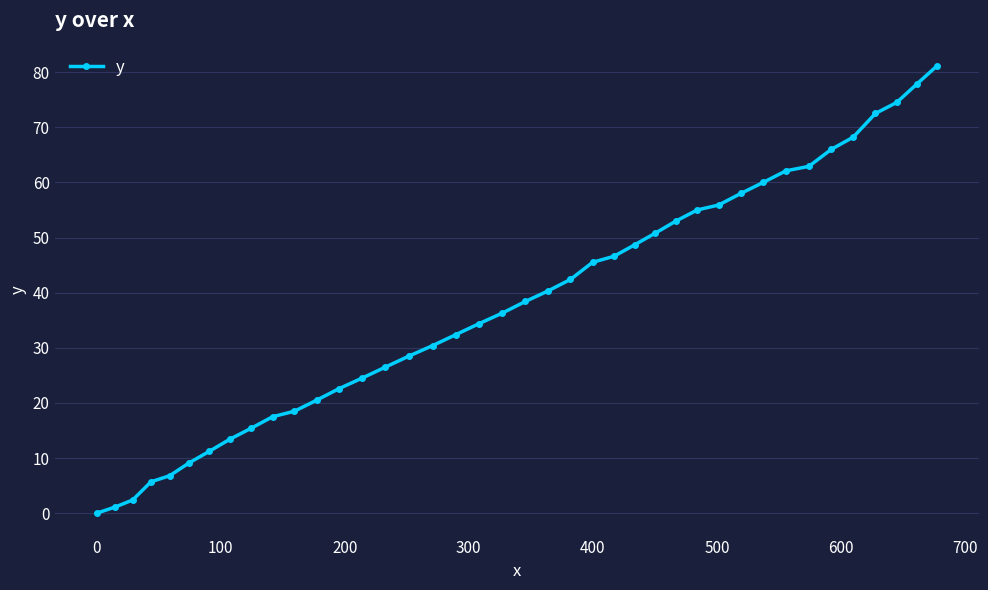

What is the value of the 36th point from the left?

68.2